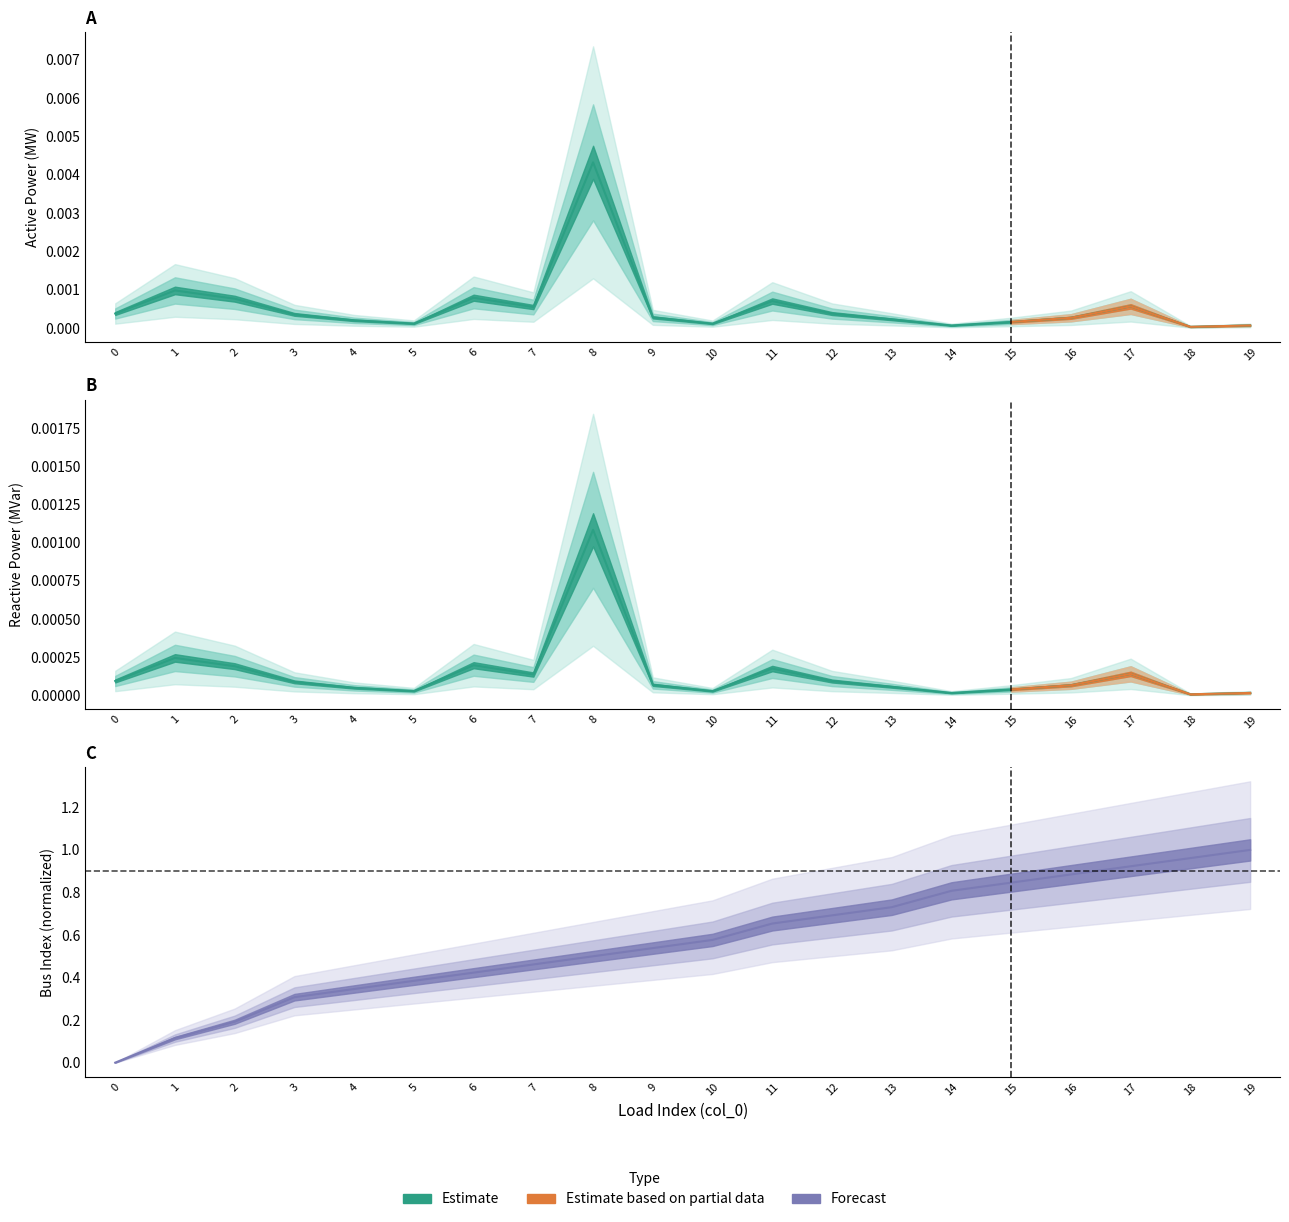

Does the chart have visible grid lines?

No